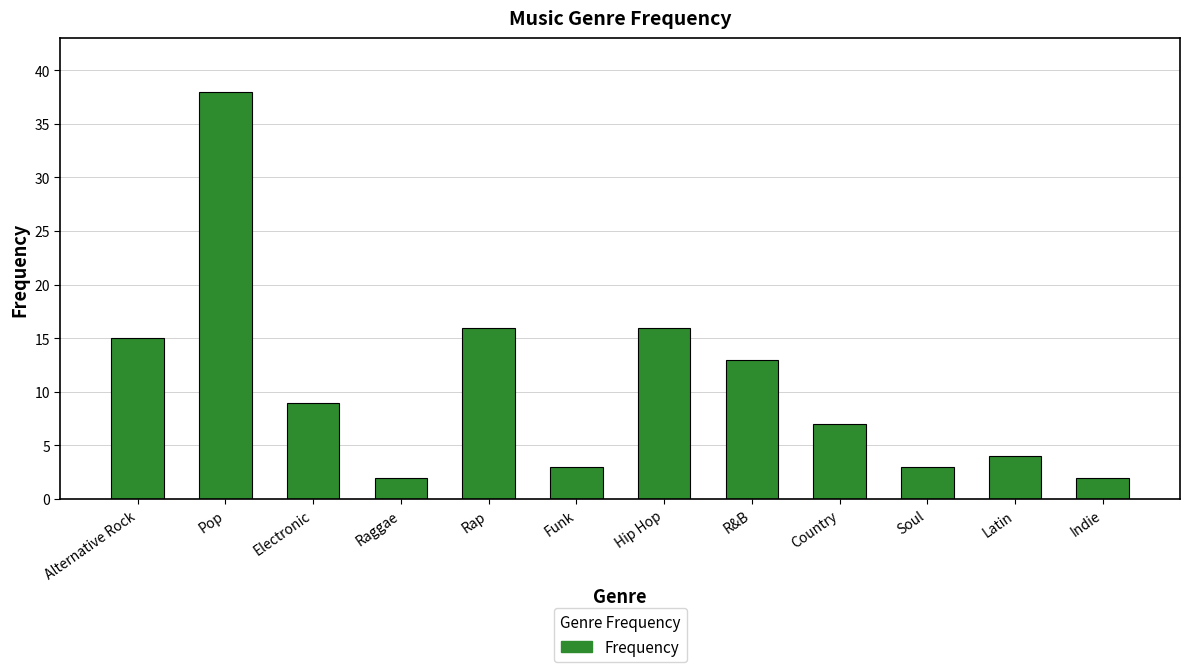

True or false: the data shows 0 at Raggae.

False